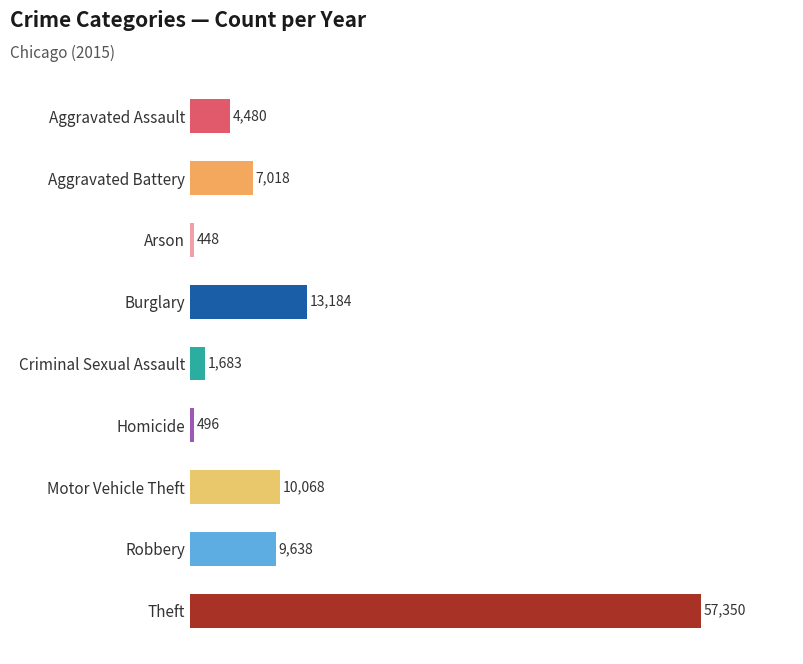

How many series are shown in this chart?

1